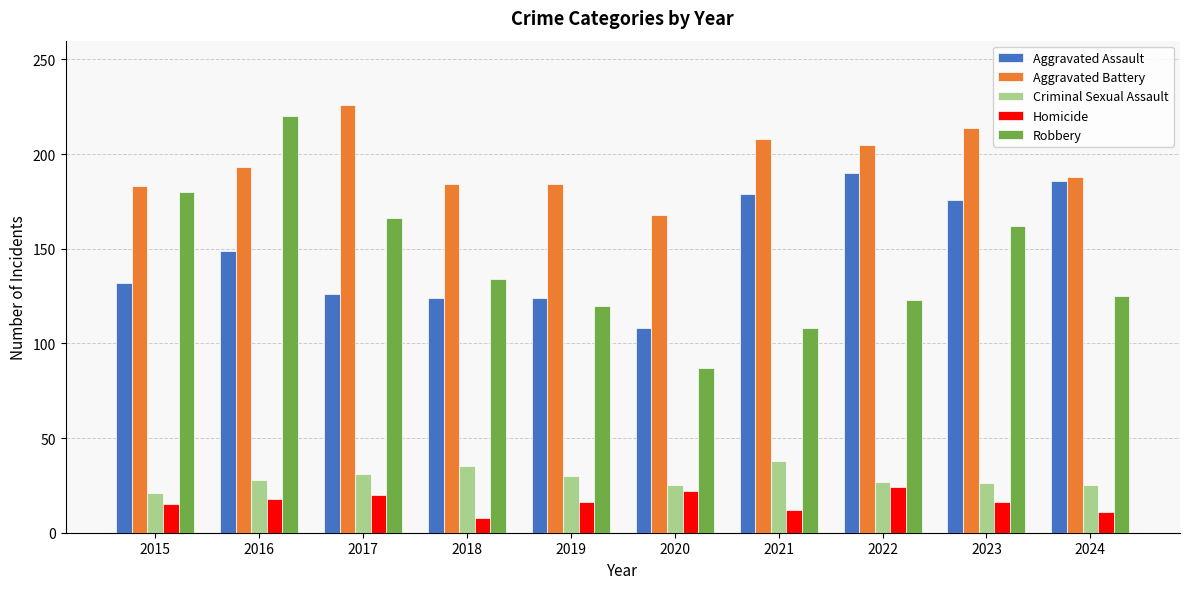

Which series changed the most between 2021 and 2023?

Robbery